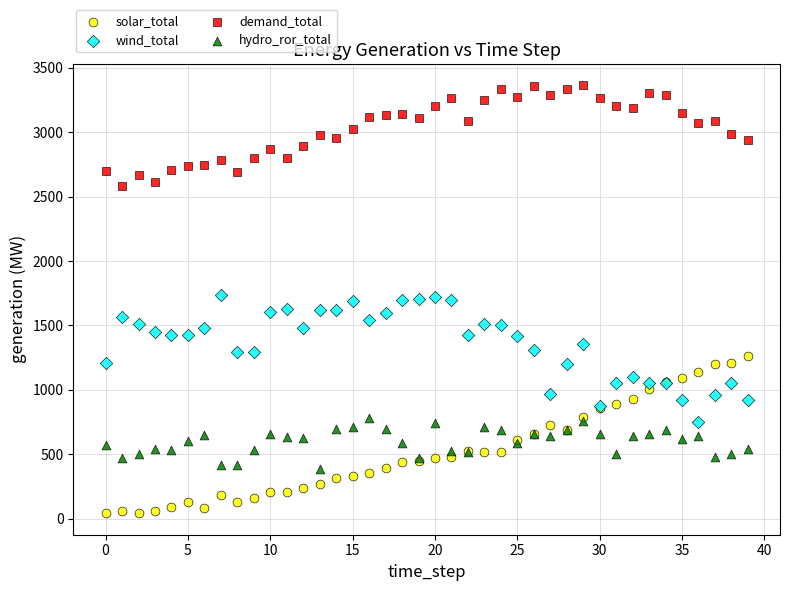

Which series contains the lowest Y value?

solar_total